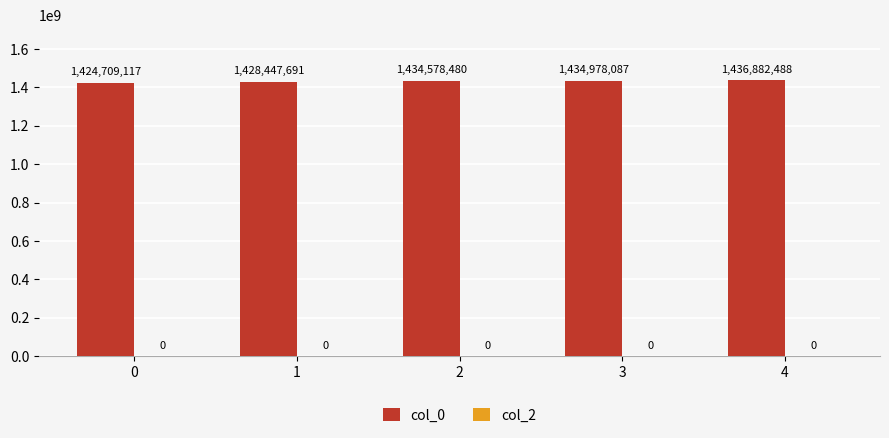

What value does the data have at 3, to the nearest 10?

1434978090